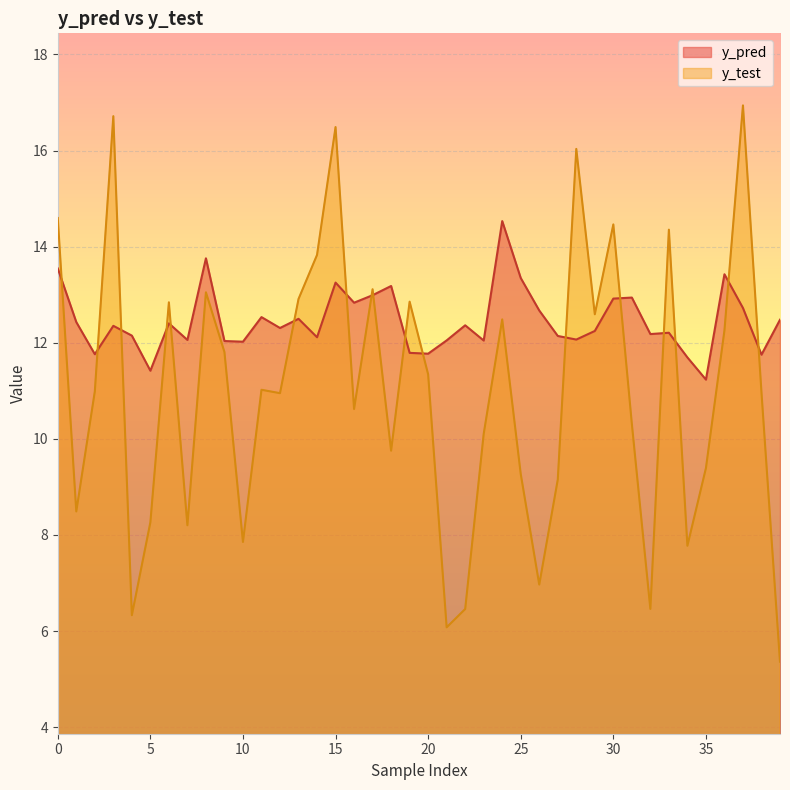

Reading right to left, list all the values displayed in this chart.

y_pred: 39=12.5	38=11.8	37=12.7	36=13.4	35=11.2	34=11.7	33=12.2	32=12.2	31=12.9	30=12.9	29=12.2	28=12.1	27=12.1	26=12.7	25=13.3	24=14.5	23=12.0	22=12.4	21=12.0	20=11.8	19=11.8	18=13.2	17=13.0	16=12.8	15=13.3	14=12.1	13=12.5	12=12.3	11=12.5	10=12.0	9=12.0	8=13.8	7=12.1	6=12.4	5=11.4	4=12.1	3=12.4	2=11.8	1=12.4	0=13.5
y_test: 39=5.4	38=11.0	37=16.9	36=12.3	35=9.4	34=7.8	33=14.4	32=6.5	31=10.3	30=14.5	29=12.6	28=16.0	27=9.2	26=7.0	25=9.3	24=12.5	23=10.1	22=6.5	21=6.1	20=11.3	19=12.9	18=9.8	17=13.1	16=10.6	15=16.5	14=13.8	13=12.9	12=11.0	11=11.0	10=7.9	9=11.8	8=13.0	7=8.2	6=12.8	5=8.3	4=6.3	3=16.7	2=11.0	1=8.5	0=14.6